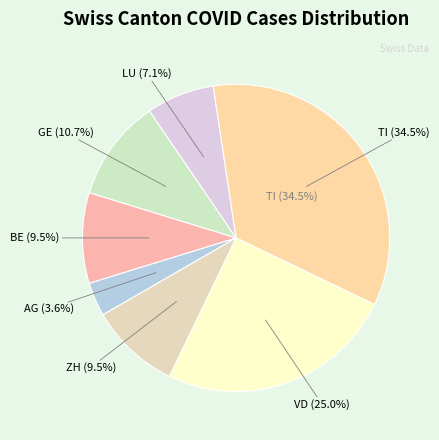

Does VD represent more than half of the total?

No